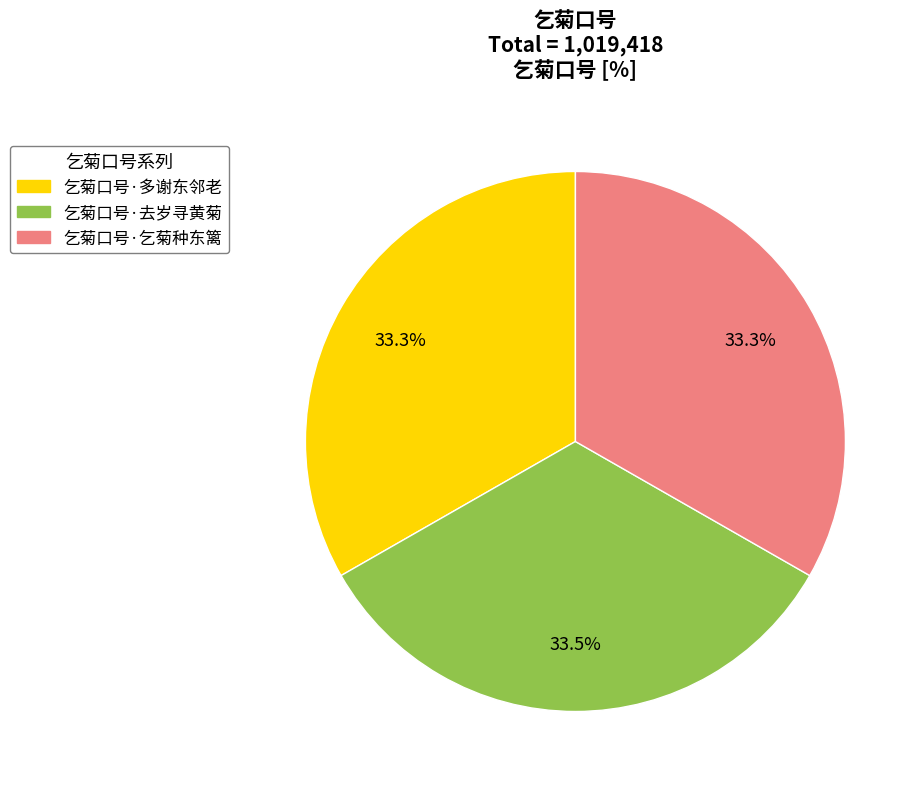

What is the ratio of the value at 乞菊口号·去岁寻黄菊 to the value at 乞菊口号·乞菊种东篱?

1.0